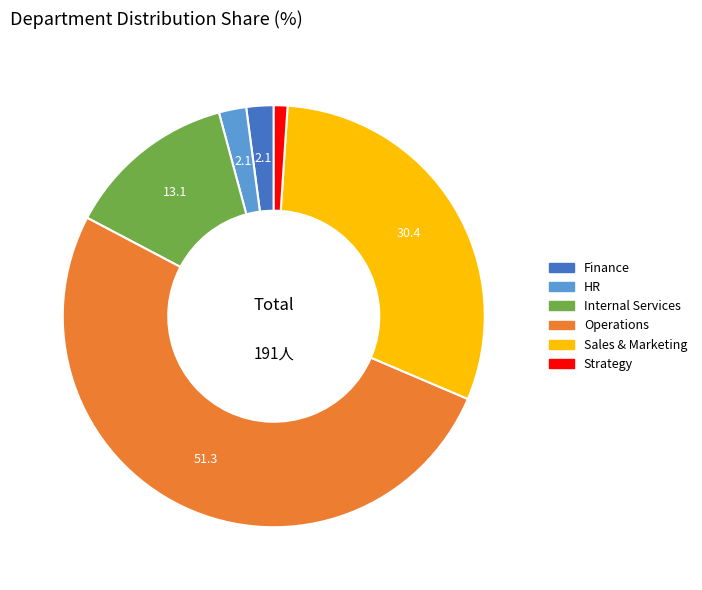

What is the ratio of the value at Internal Services to the value at Strategy?

12.5